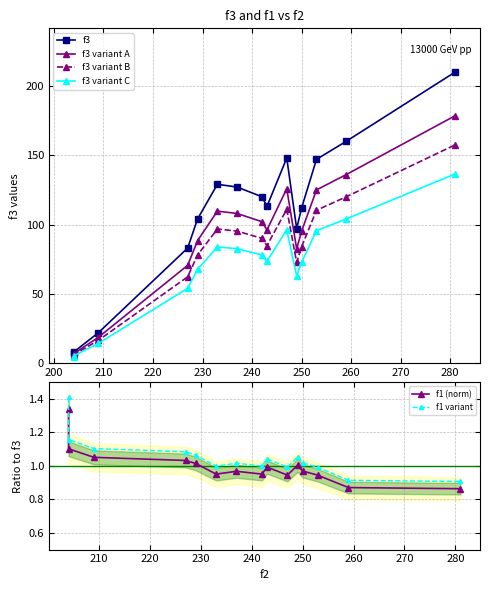

True or false: f3 and f3 variant A cross at least once.

False